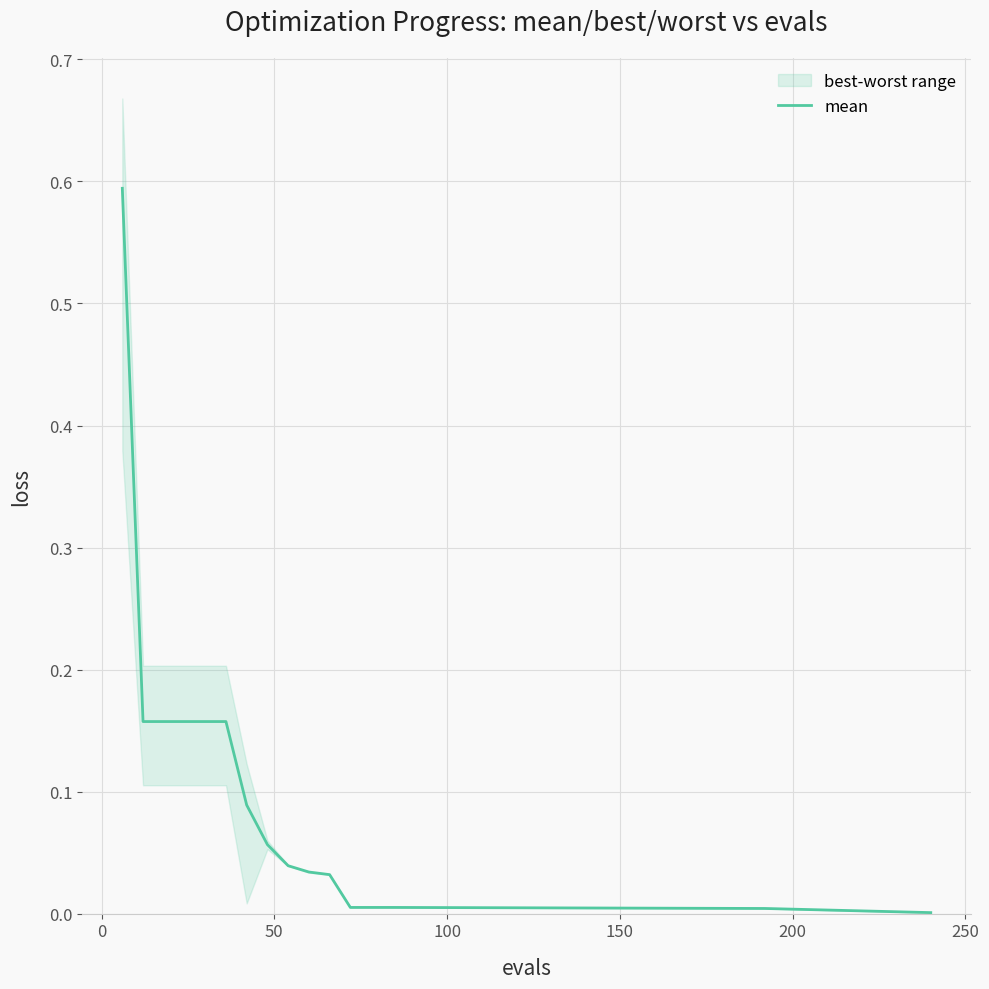

Reading right to left, what are all the values shown in this chart?

0.0	0.0	0.0	0.0	0.0	0.0	0.0	0.0	0.1	0.1	0.2	0.2	0.2	0.2	0.2	0.6